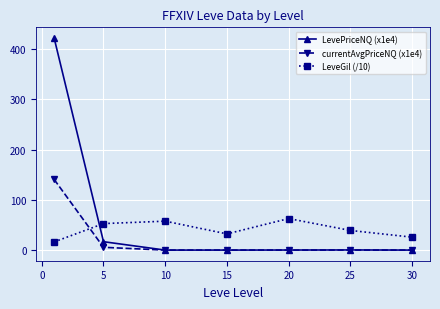

What is the maximum value for LevePriceNQ (x1e4)?

422.6